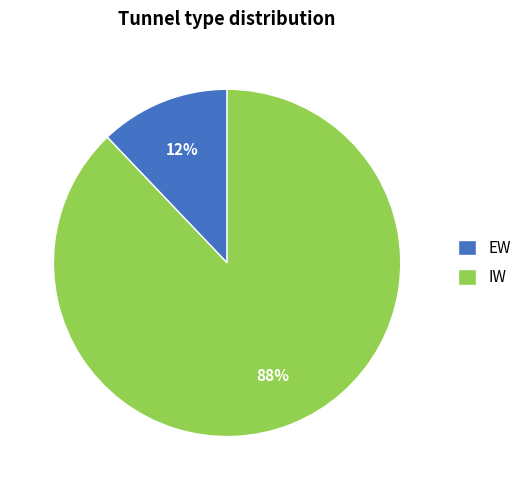

How many slices are in this pie chart?

2